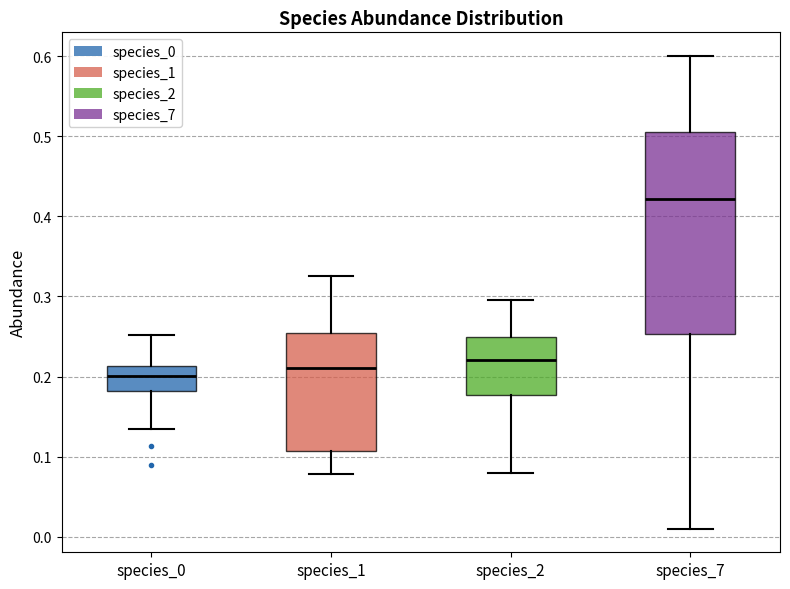

Reading left to right, transcribe this box plot: for each box, give where its median line is, the range the box spans, and where its two whiskers end, as read against the y-axis. The values are not printed on the chart, so give them approximately, as read against the axis.

species_0: median 0.20, box 0.18 to 0.21, whiskers 0.13 to 0.25
species_1: median 0.21, box 0.11 to 0.25, whiskers 0.08 to 0.33
species_2: median 0.22, box 0.18 to 0.25, whiskers 0.08 to 0.30
species_7: median 0.42, box 0.25 to 0.51, whiskers 0.01 to 0.60